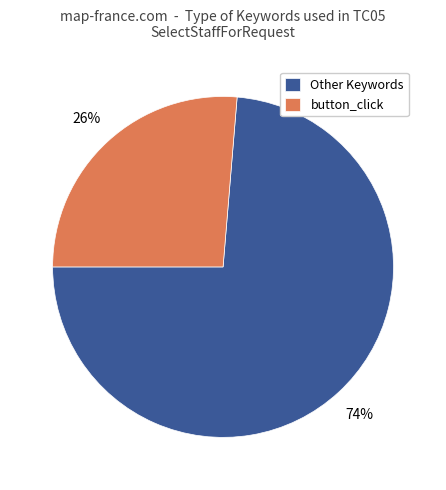

Is there any slice that represents more than half of the pie?

Yes